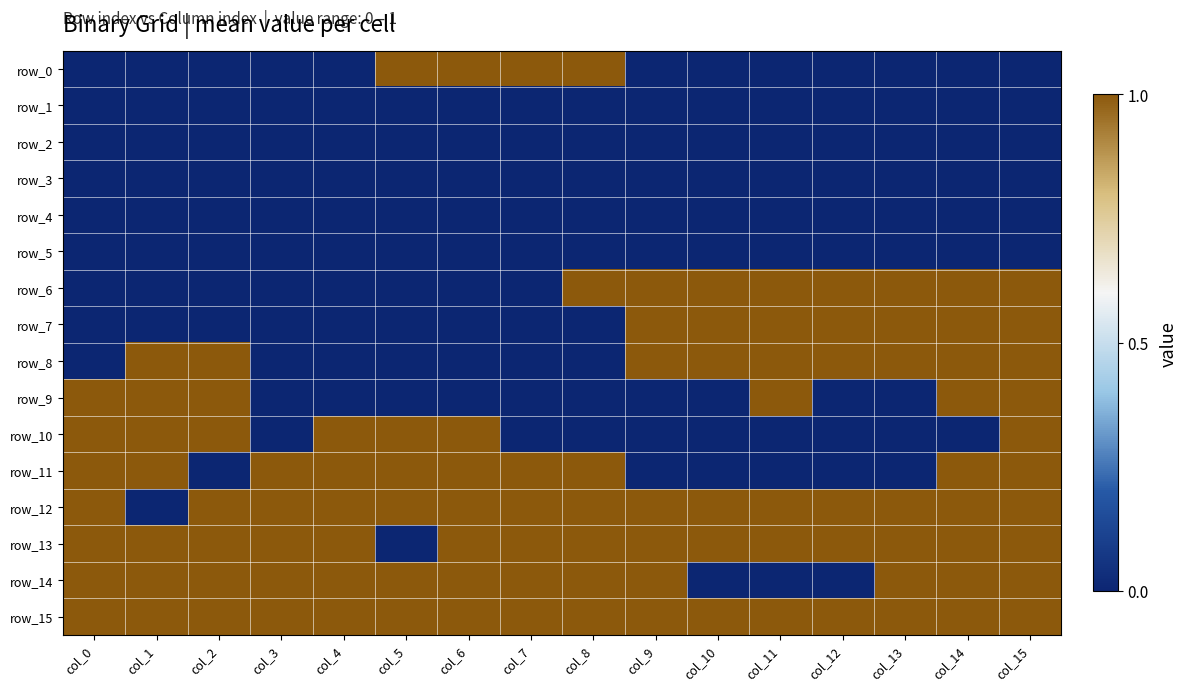

Reading left to right, list all the values displayed in this chart.

row_0: 0	0	0	0	0	1	1	1	1	0	0	0	0	0	0	0
row_1: 0	0	0	0	0	0	0	0	0	0	0	0	0	0	0	0
row_2: 0	0	0	0	0	0	0	0	0	0	0	0	0	0	0	0
row_3: 0	0	0	0	0	0	0	0	0	0	0	0	0	0	0	0
row_4: 0	0	0	0	0	0	0	0	0	0	0	0	0	0	0	0
row_5: 0	0	0	0	0	0	0	0	0	0	0	0	0	0	0	0
row_6: 0	0	0	0	0	0	0	0	1	1	1	1	1	1	1	1
row_7: 0	0	0	0	0	0	0	0	0	1	1	1	1	1	1	1
row_8: 0	1	1	0	0	0	0	0	0	1	1	1	1	1	1	1
row_9: 1	1	1	0	0	0	0	0	0	0	0	1	0	0	1	1
row_10: 1	1	1	0	1	1	1	0	0	0	0	0	0	0	0	1
row_11: 1	1	0	1	1	1	1	1	1	0	0	0	0	0	1	1
row_12: 1	0	1	1	1	1	1	1	1	1	1	1	1	1	1	1
row_13: 1	1	1	1	1	0	1	1	1	1	1	1	1	1	1	1
row_14: 1	1	1	1	1	1	1	1	1	1	0	0	0	1	1	1
row_15: 1	1	1	1	1	1	1	1	1	1	1	1	1	1	1	1